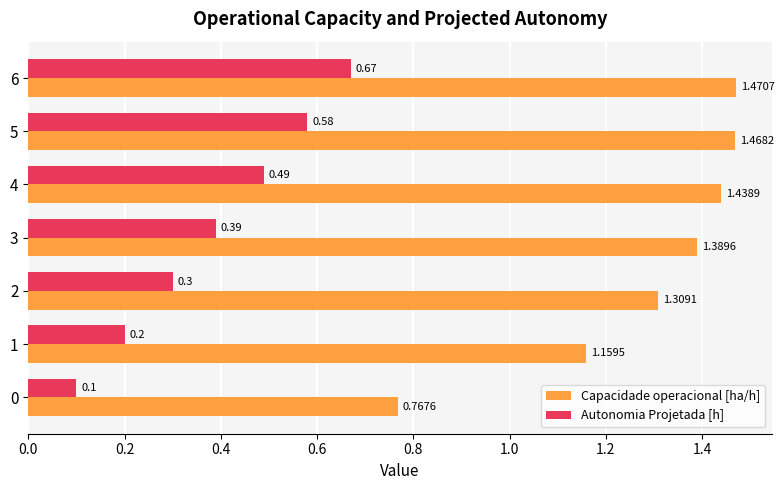

List the series in order of their overall mean, highest first.

Capacidade operacional [ha/h], Autonomia Projetada [h]